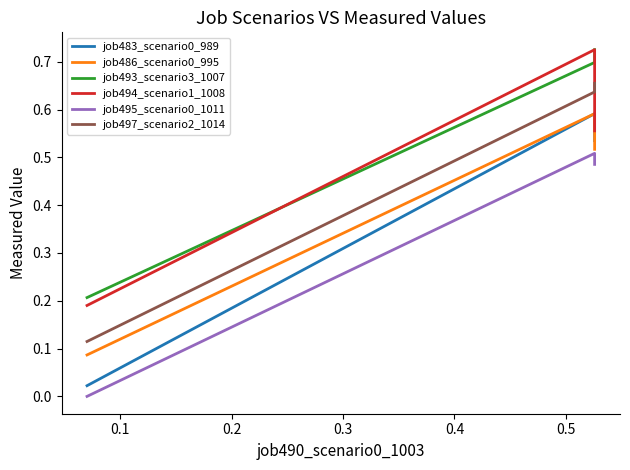

What is the difference between the highest and lowest values at 0.1?

0.2